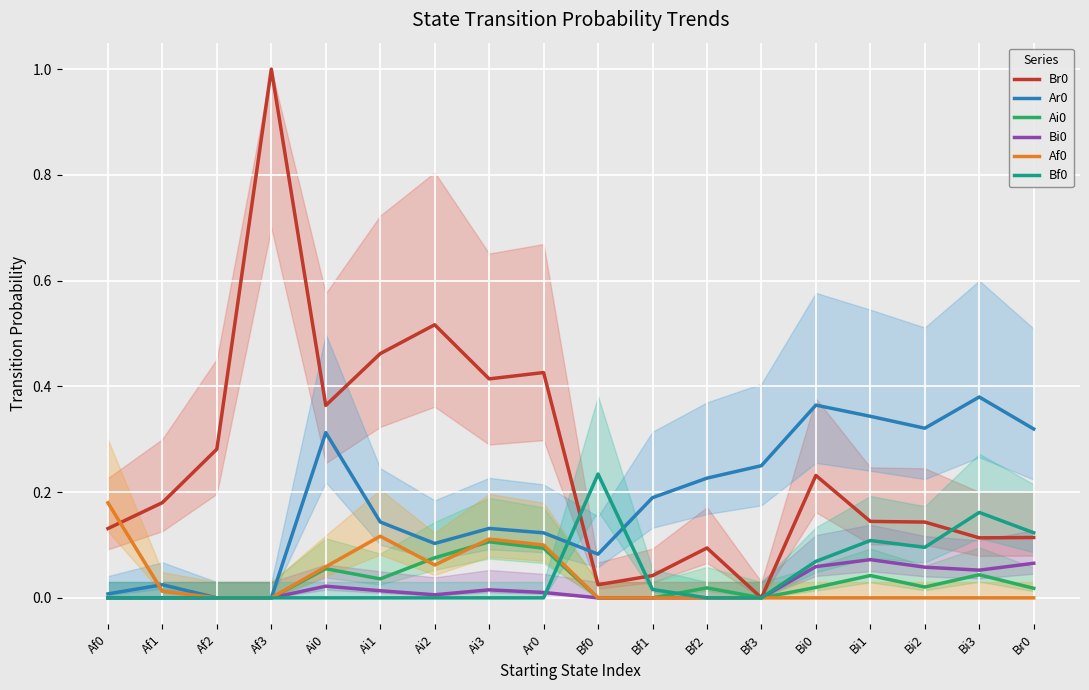

Is it true that Af0 equals 0.1 at Bf3?

False